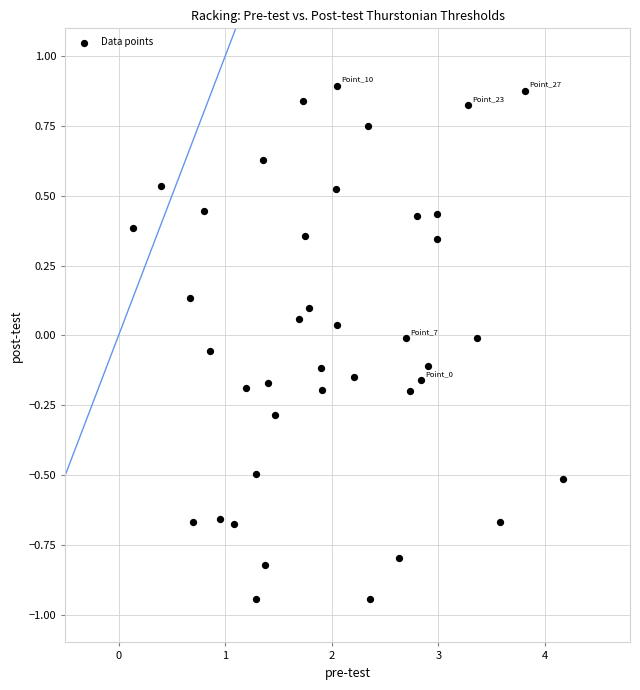

What is the range of Y values (max minus min)?

1.8